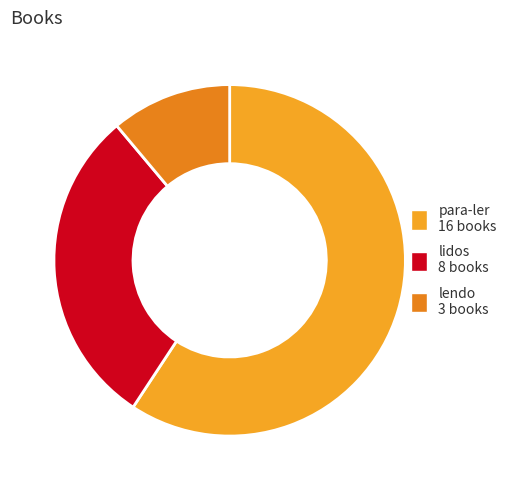

Count the number of slices in the pie.

3